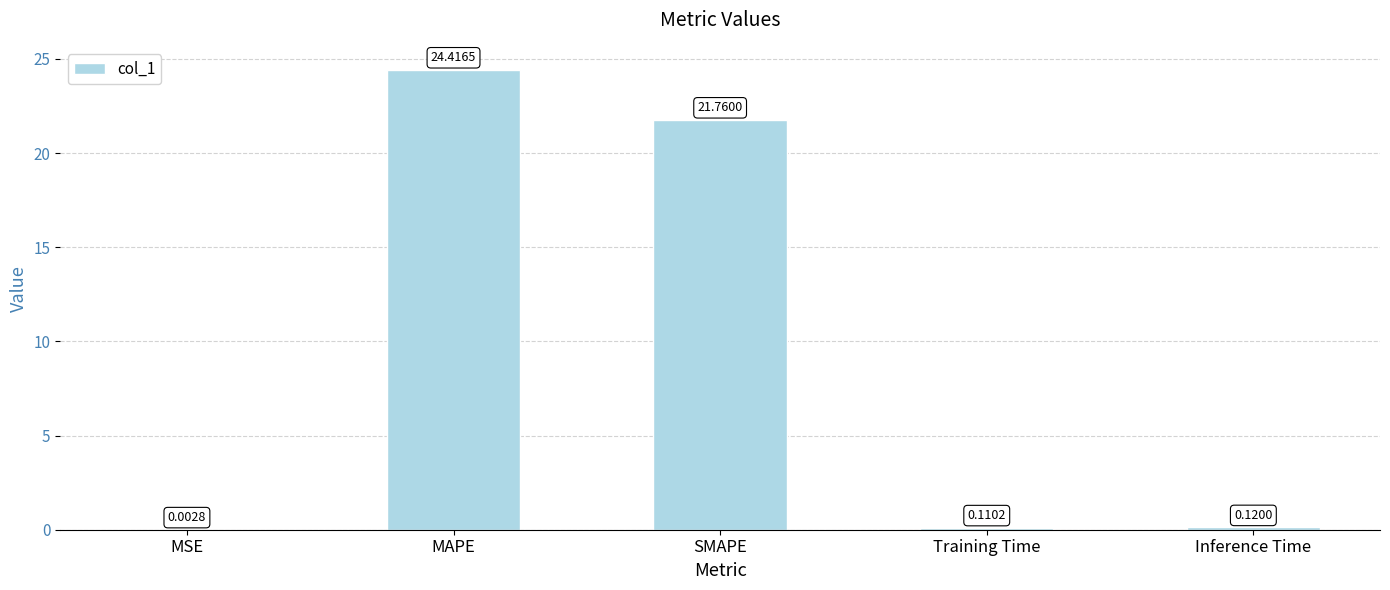

What is the sum of all values?

46.4